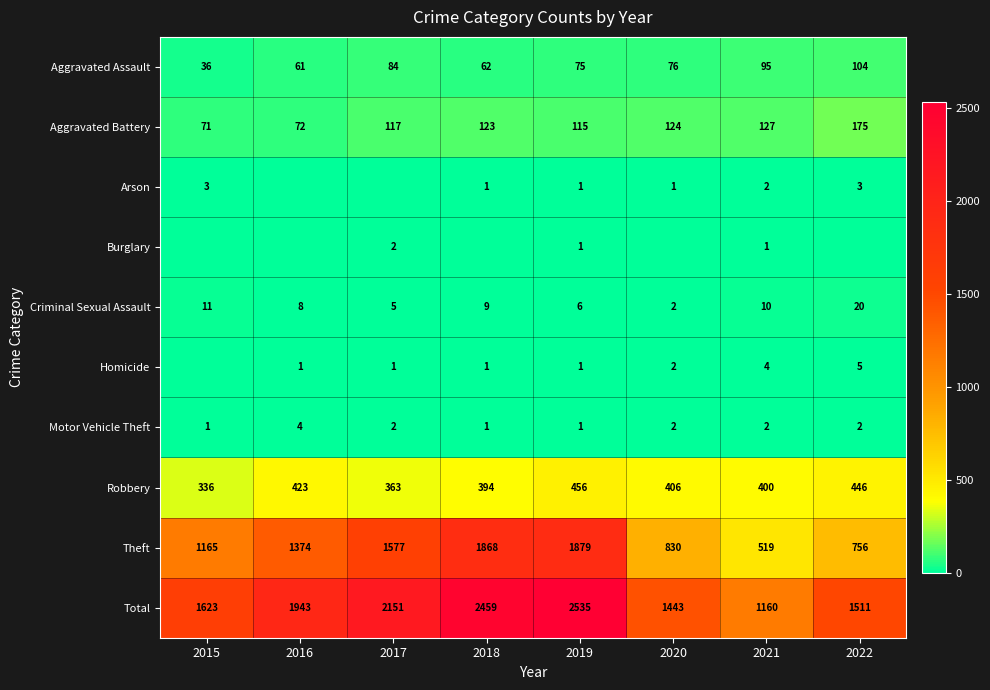

Count the number of categories in the chart.

8